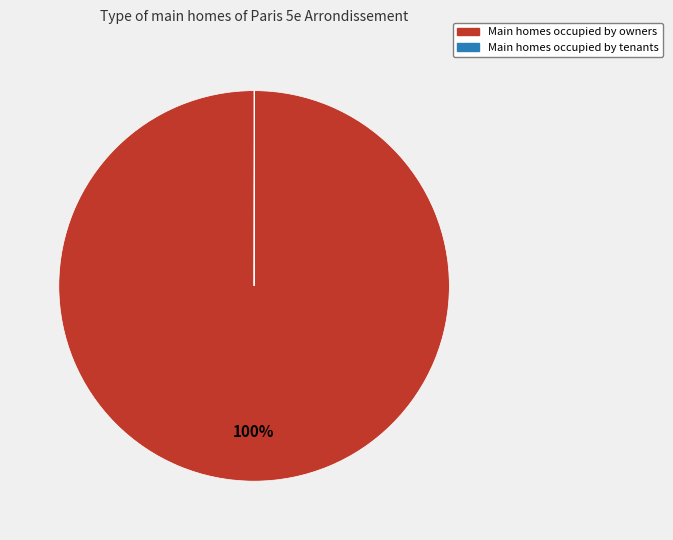

To the nearest percent, what is the difference between the largest and smallest slice percentages?

100%